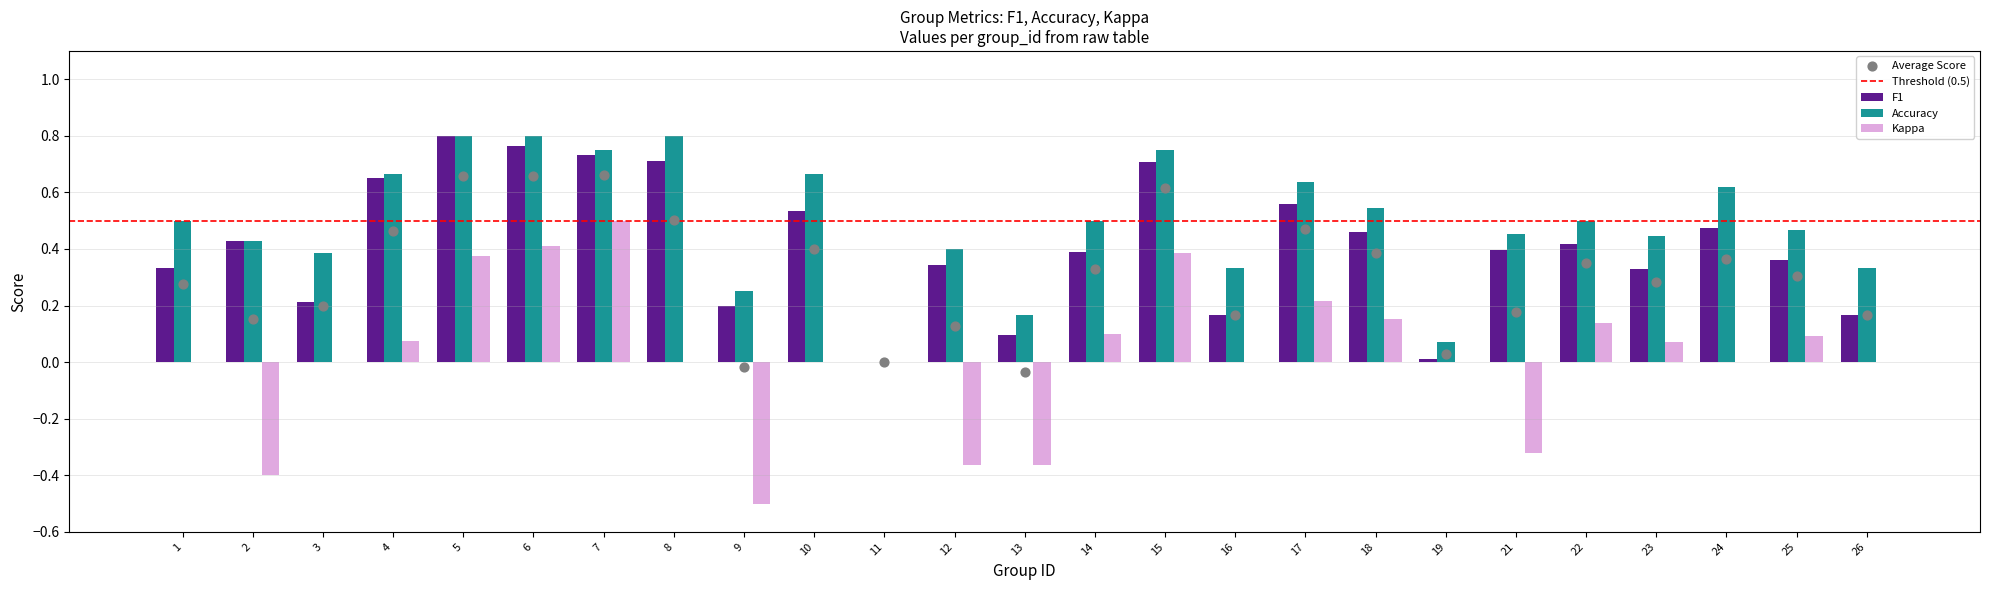

Which series reaches the minimum Y coordinate?

kappa